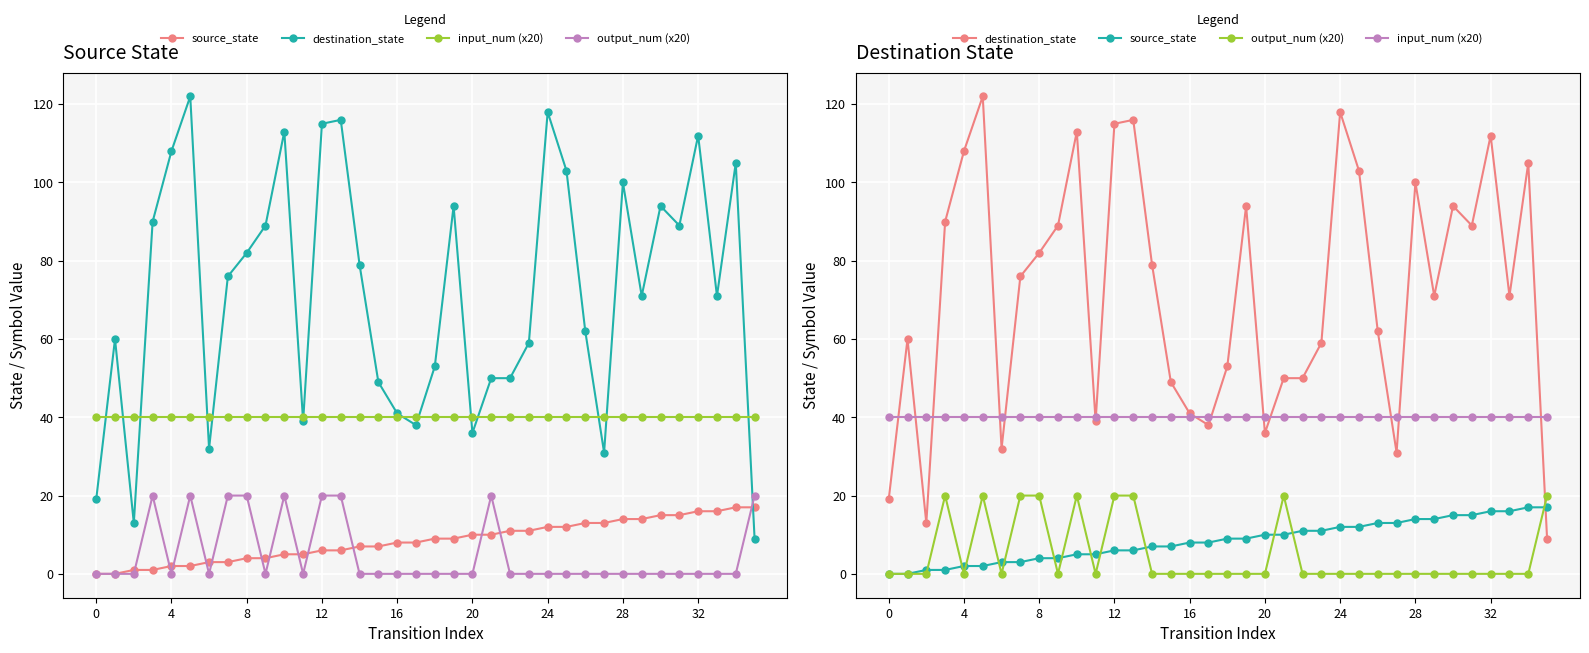

What is the maximum value shown in the chart?

122